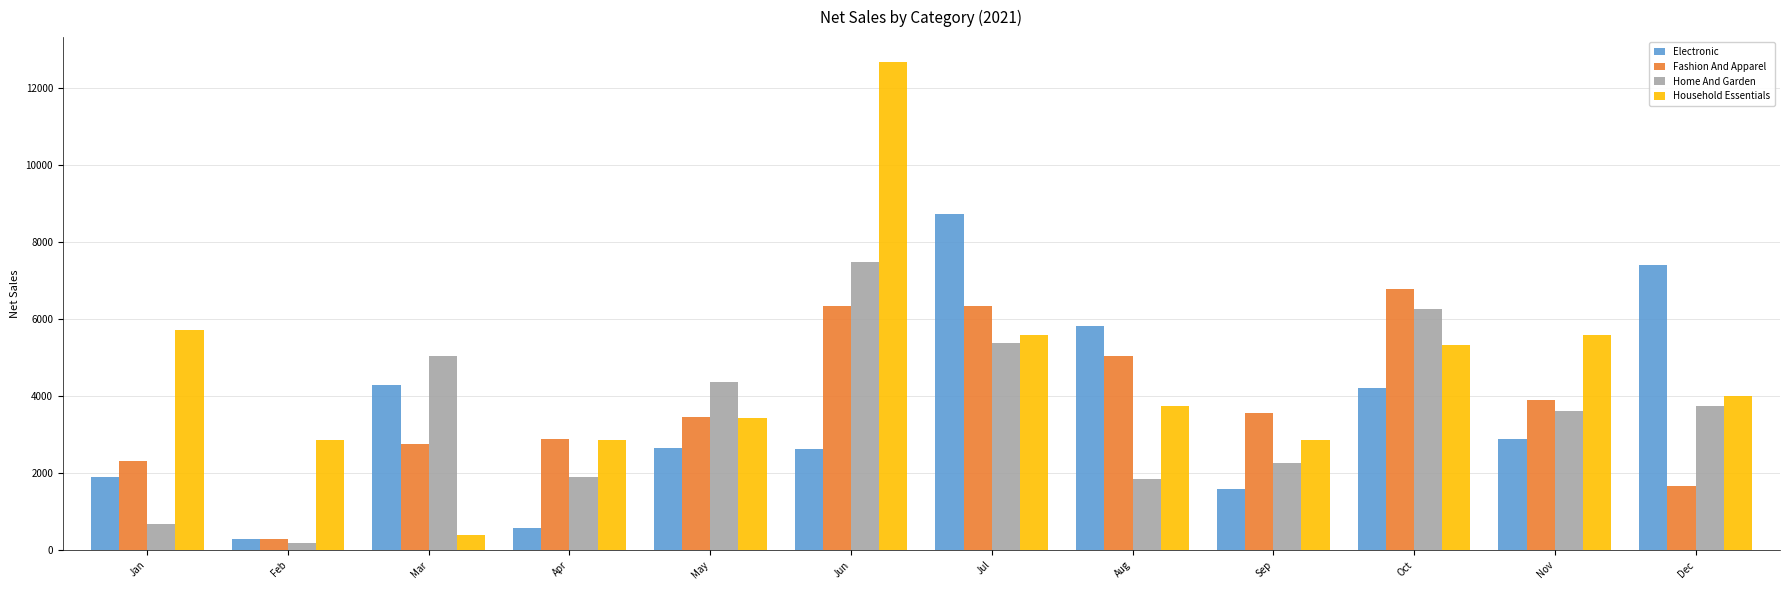

Which series changed the most between Feb and Oct?

Fashion And Apparel